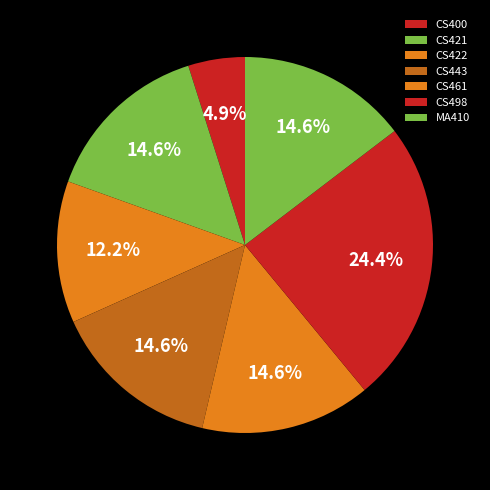

To the nearest percent, what portion does CS461 represent?

15%